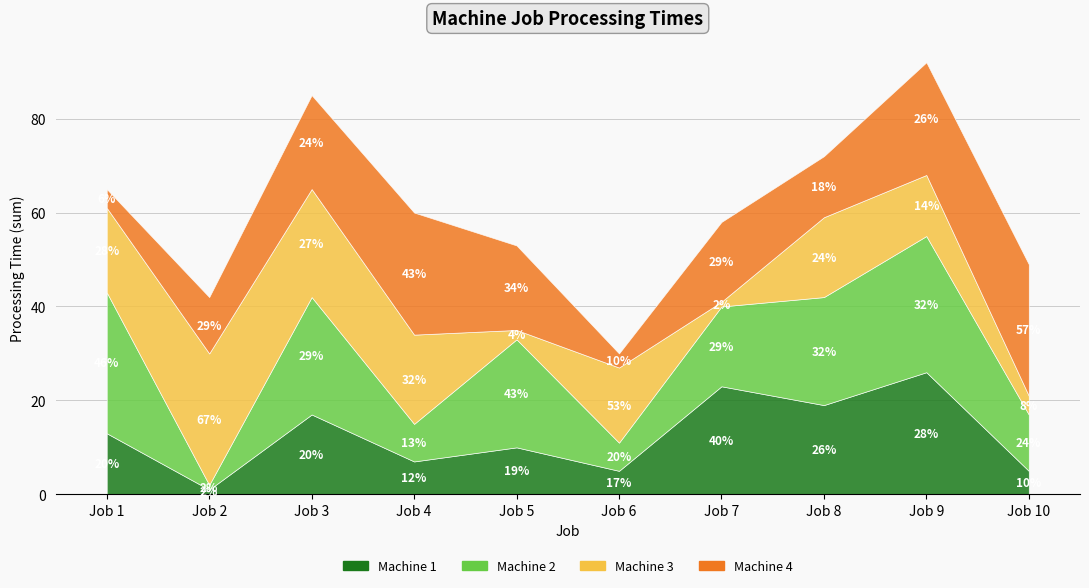

Which series has the widest spread of values?

Machine 2